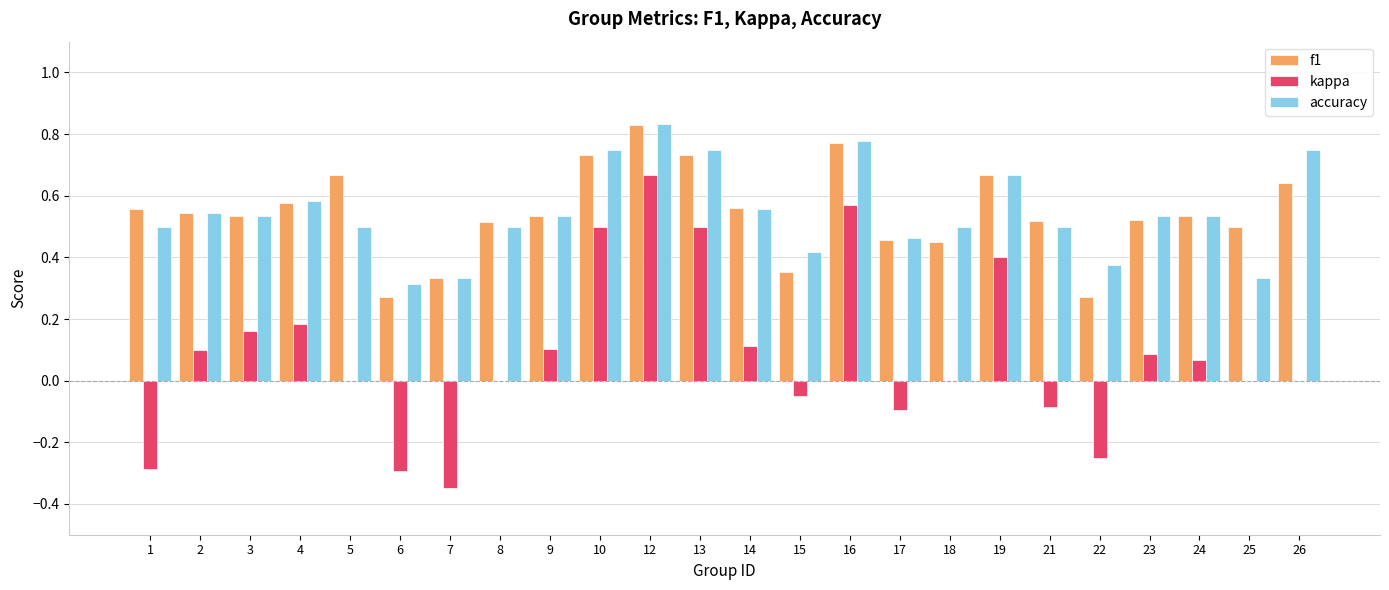

Are the bars horizontal?

No